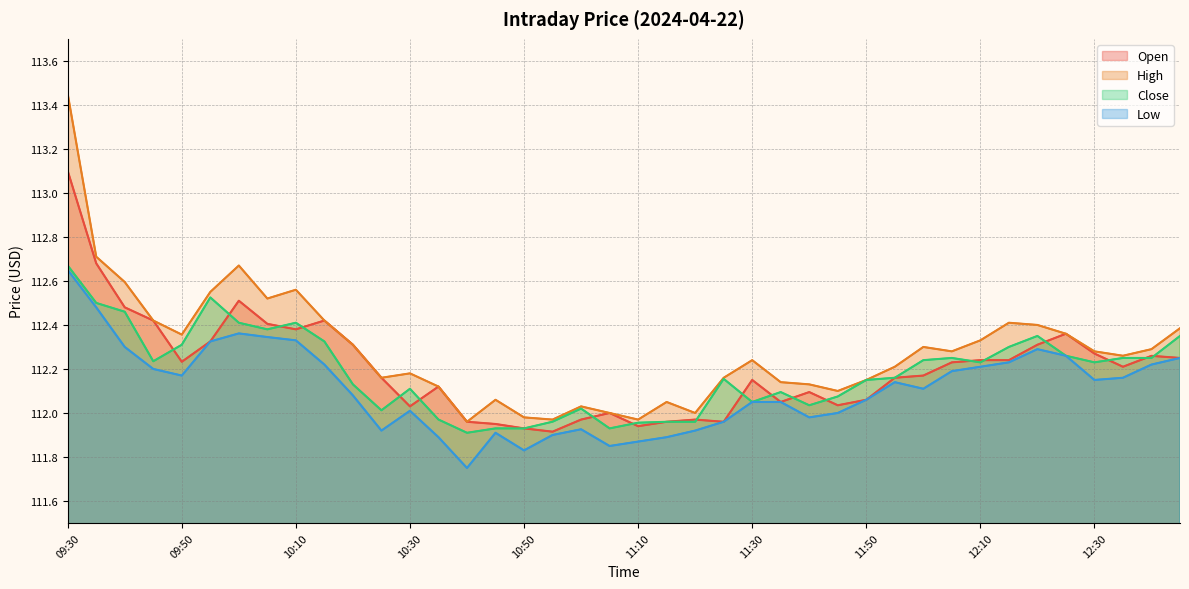

Does the chart display data point markers on the line(s)?

No